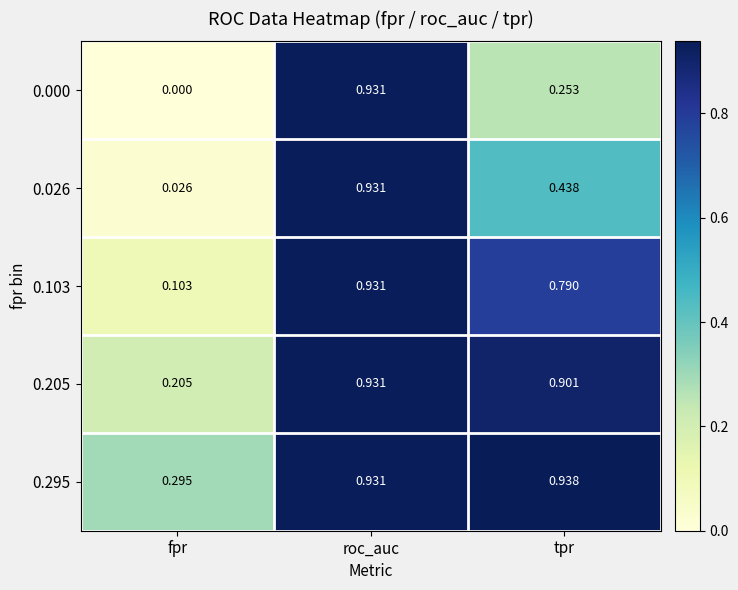

Which label corresponds to the largest value in the chart?

tpr